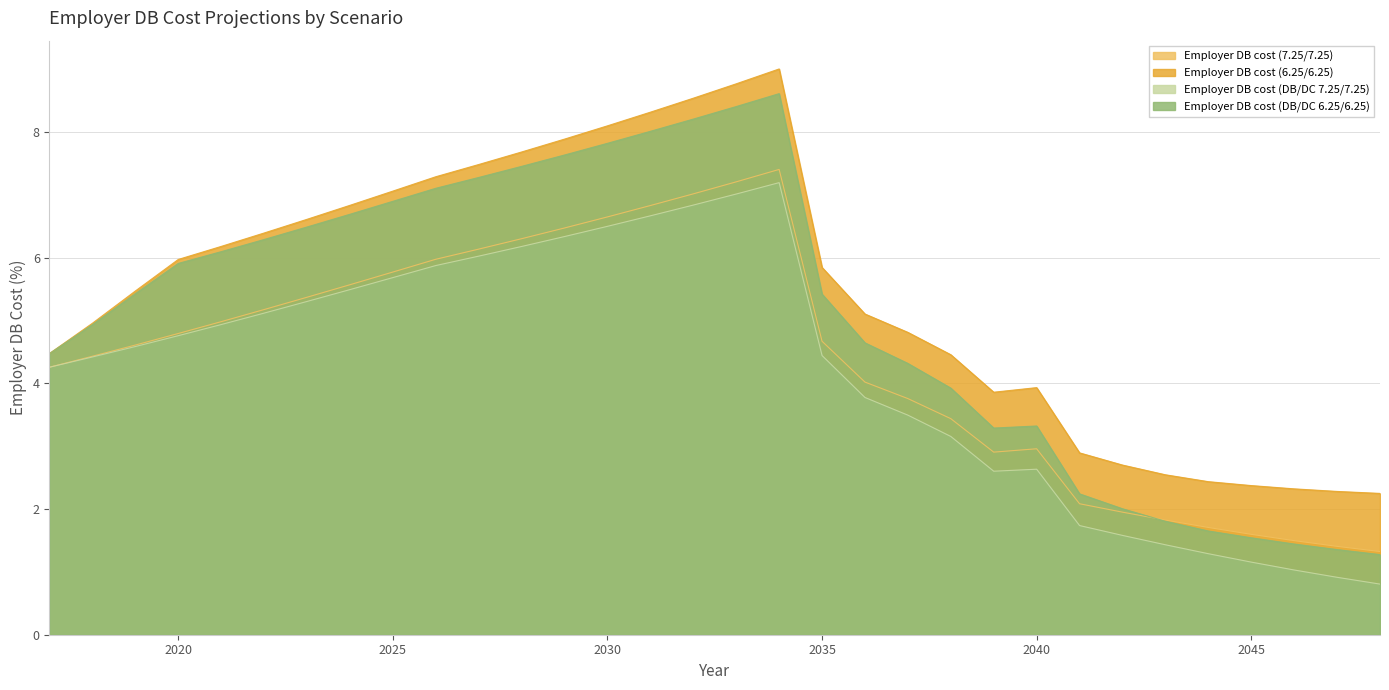

What is the maximum value for Employer DB cost (DB/DC 6.25/6.25)?

8.6